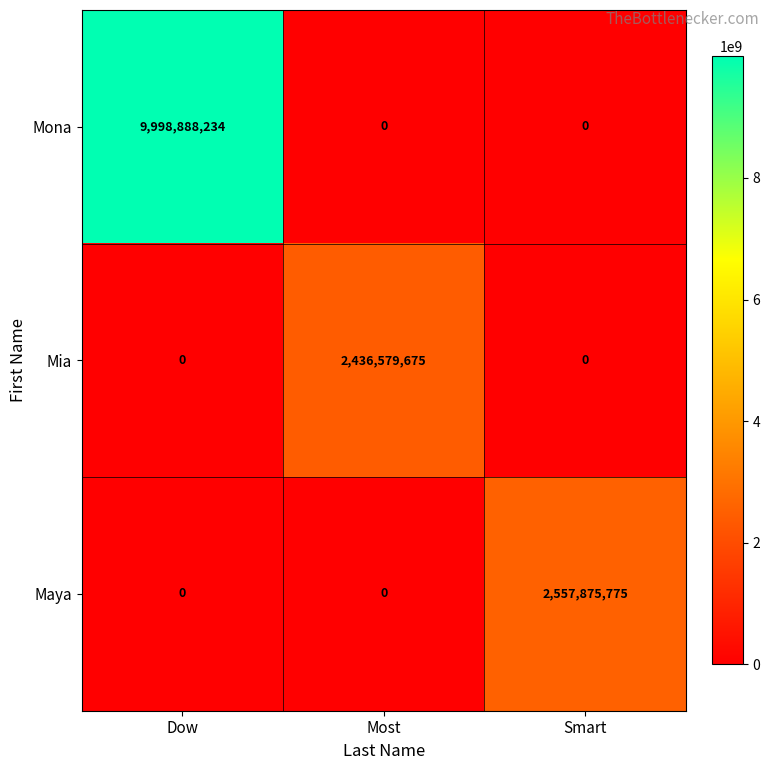

What is the greatest value displayed?

9998888234